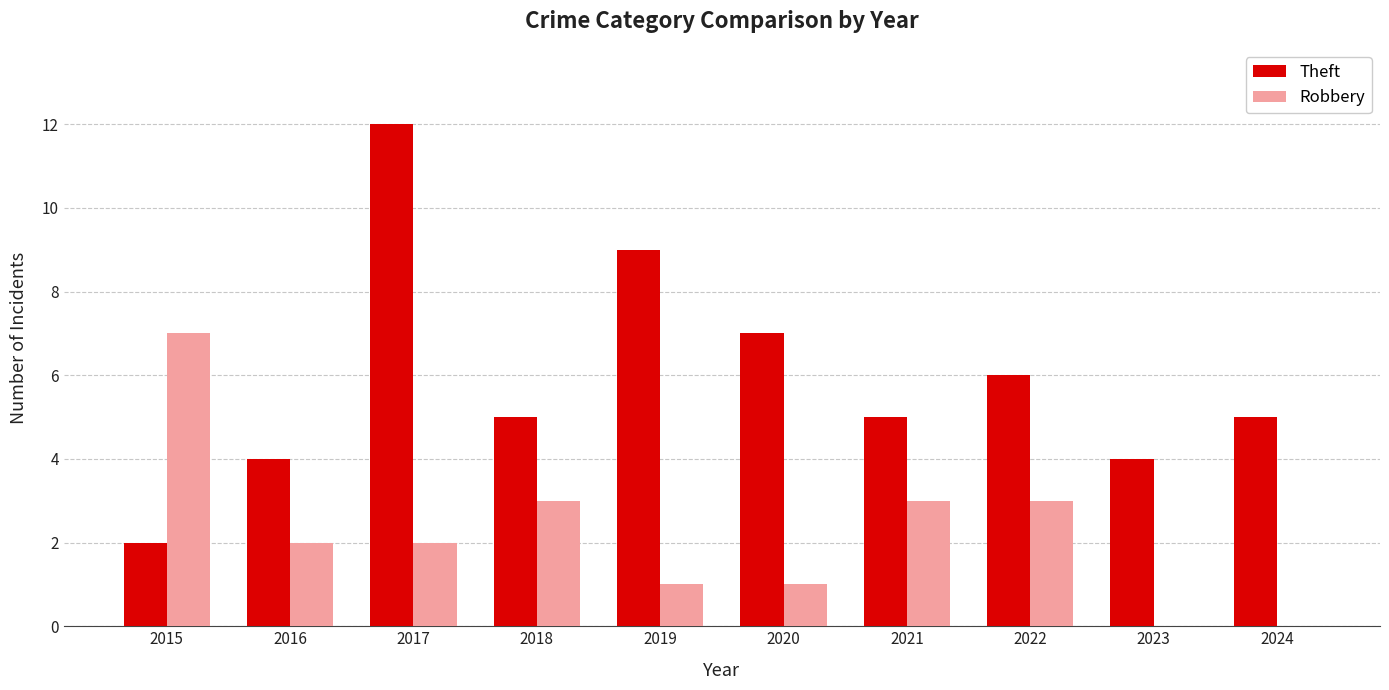

What is the average value of the Theft series?

6